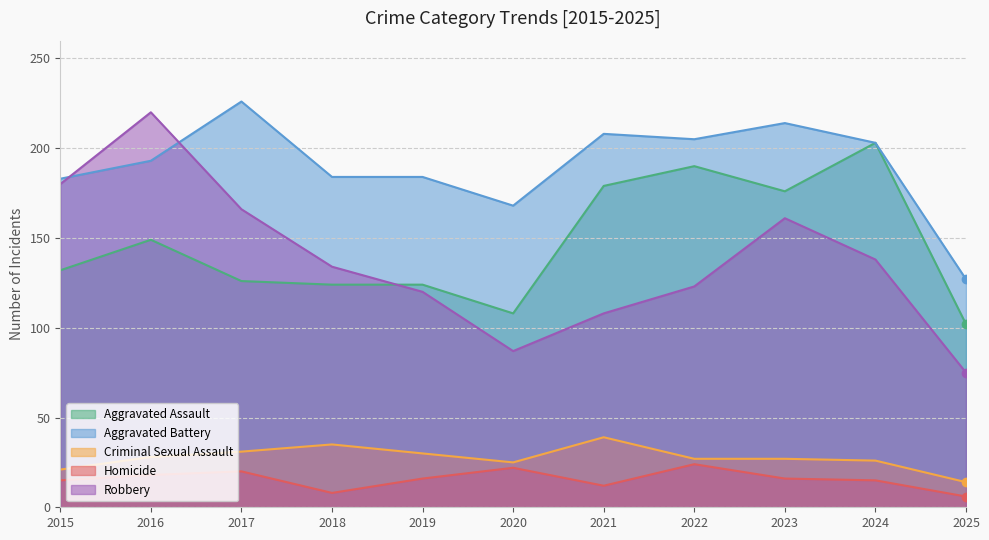

What is the average value of the Homicide series?

16